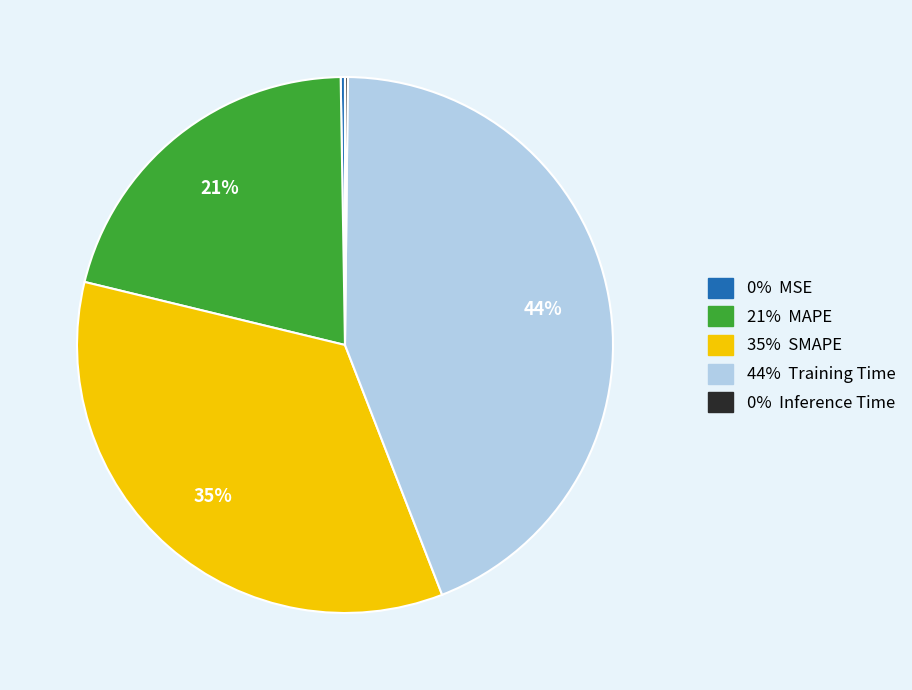

Is there a majority slice in this chart?

No